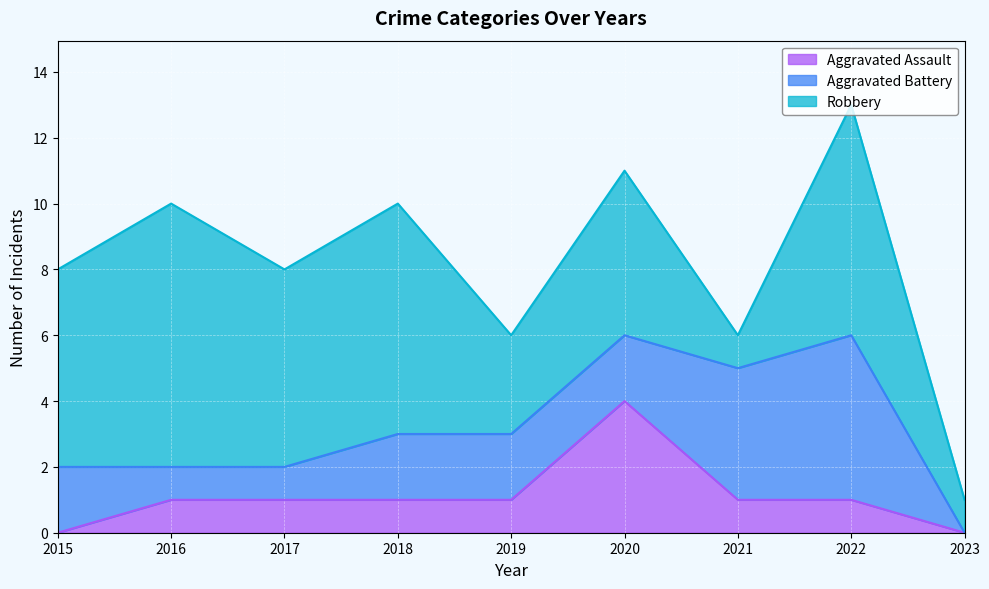

True or false: Aggravated Assault and Robbery cross at least once.

False